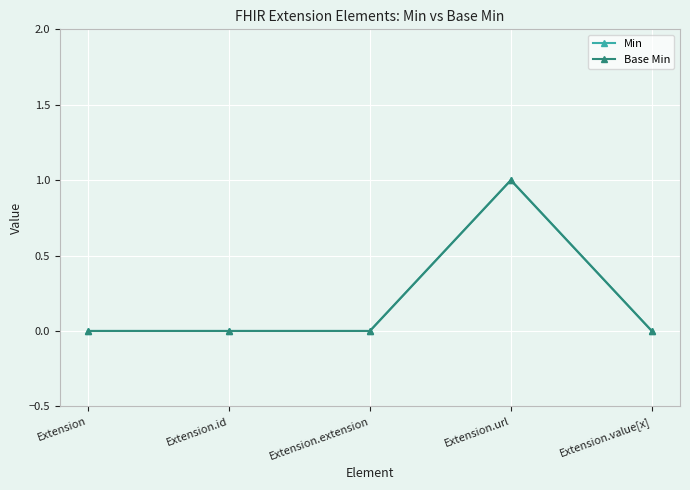

What position from the right is Extension.url?

2